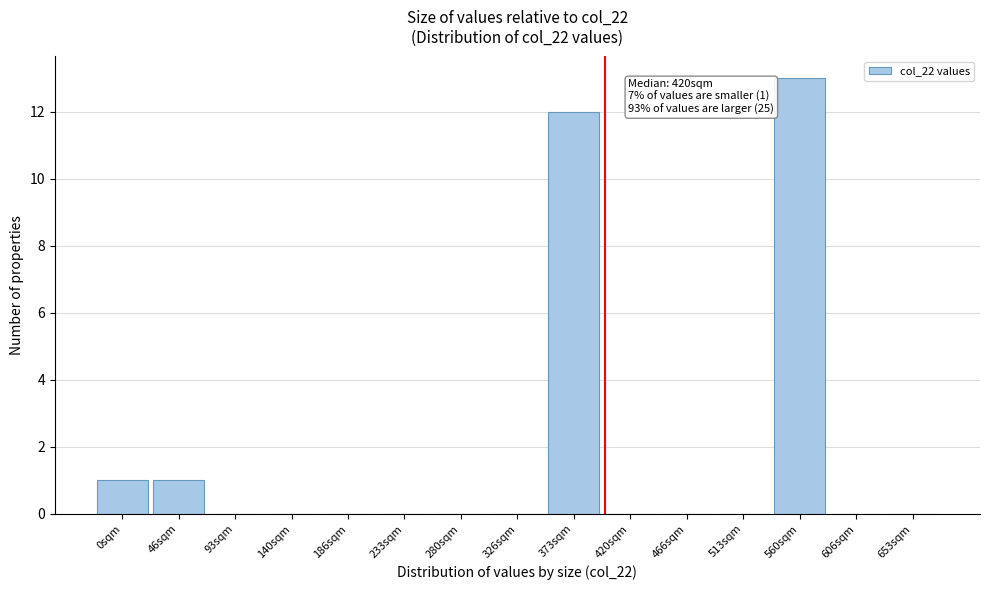

Reading left to right, extract all data points from this chart.

0sqm=1	46sqm=1	93sqm=0	140sqm=0	186sqm=0	233sqm=0	280sqm=0	326sqm=0	373sqm=12	420sqm=0	466sqm=0	513sqm=0	560sqm=13	606sqm=0	653sqm=0